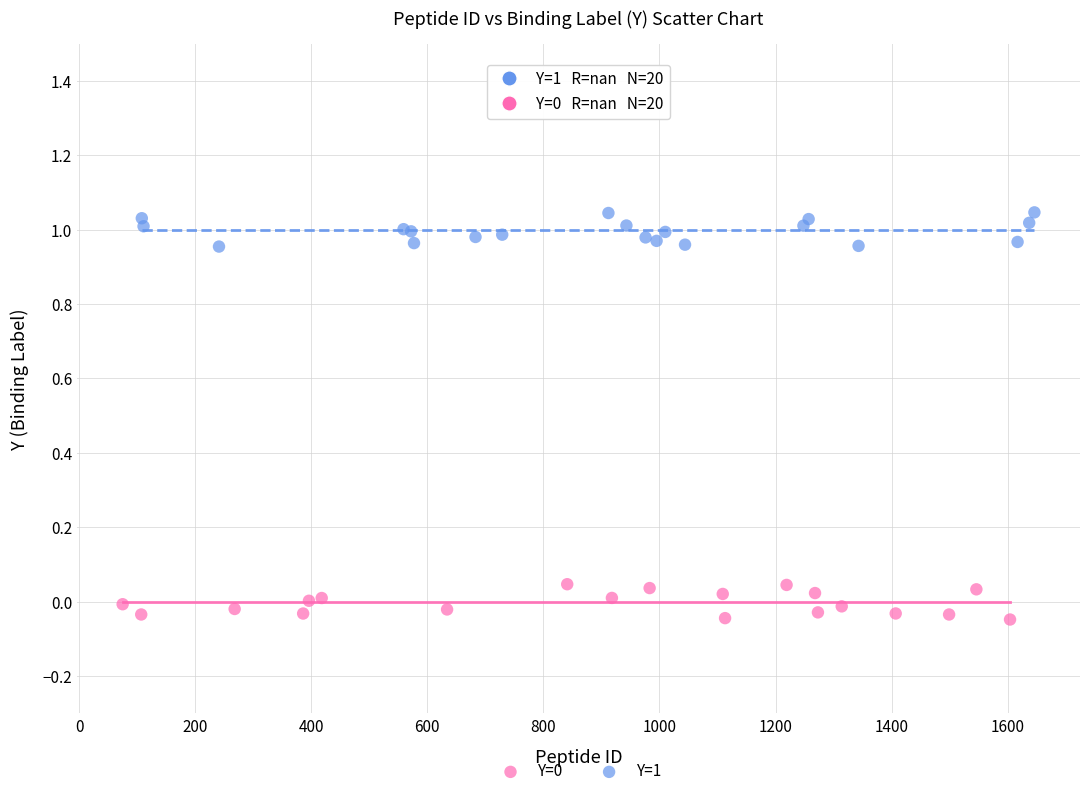

Which series contains the highest Y value?

Y=1